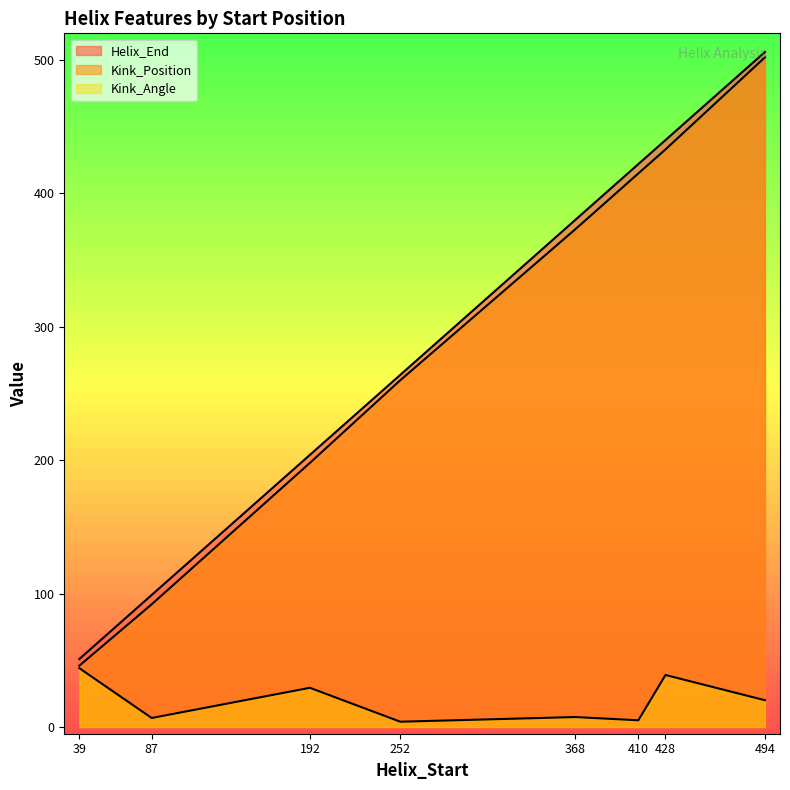

At which category is the sum across all series the highest?

494